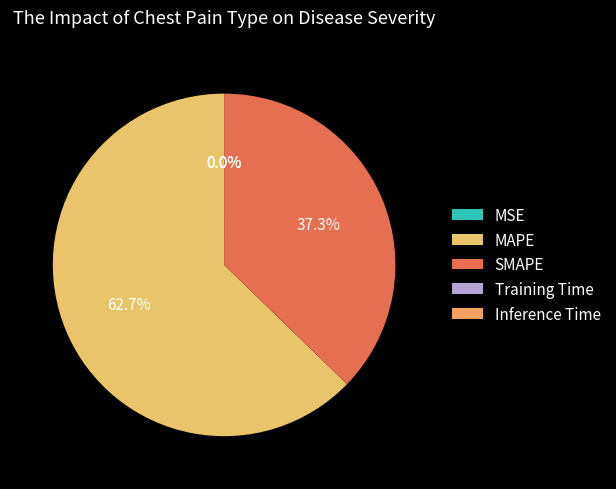

Do Training Time and MSE together represent more than half of the pie?

No